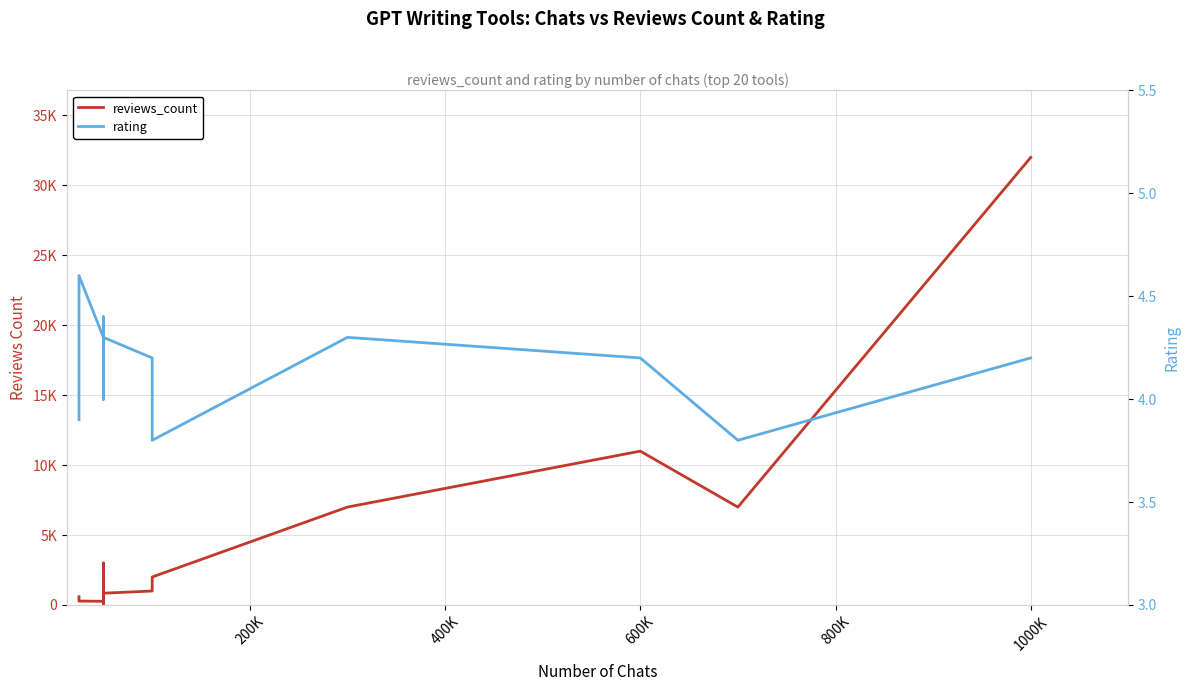

In reviews_count, how many points are higher than both neighbors (excluding endpoints)?

3